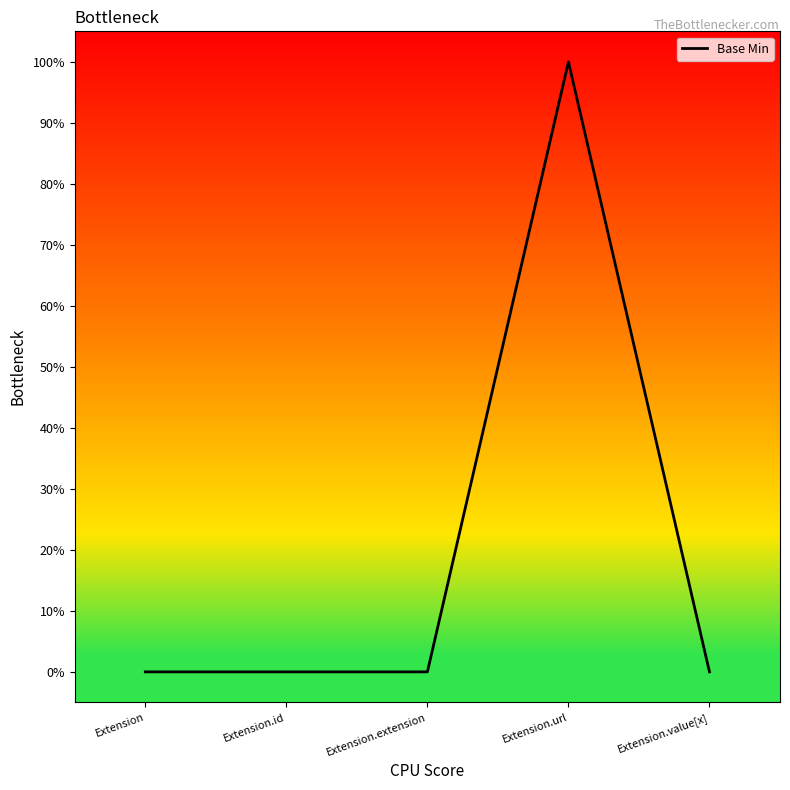

The value at Extension.url is 1. True or false?

True